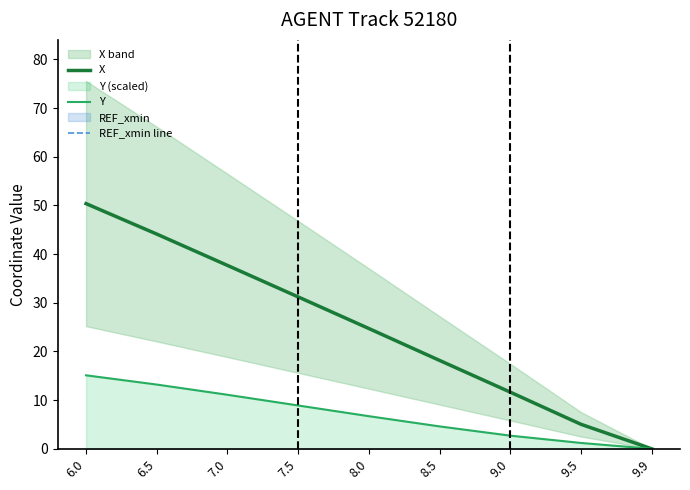

True or false: Y has a value of 8.9 at 7.5.

True